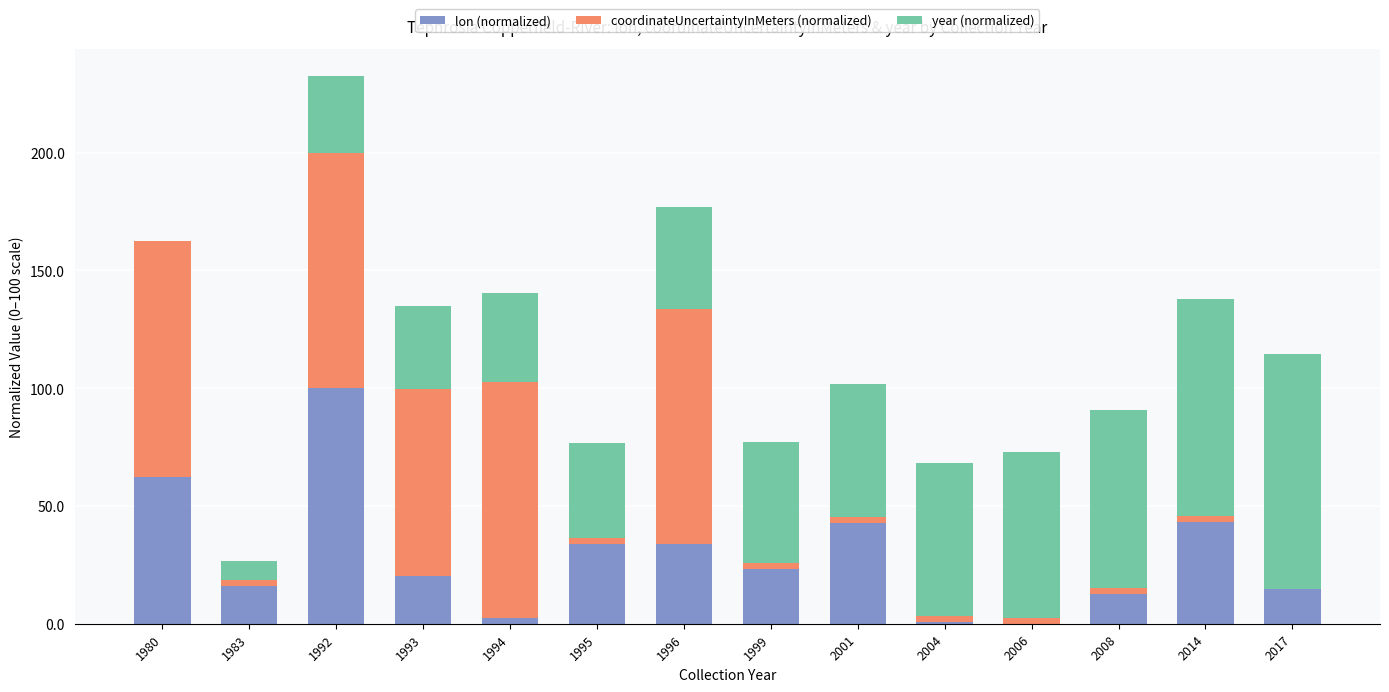

What is the highest value of the lon (normalized) series?

100.0